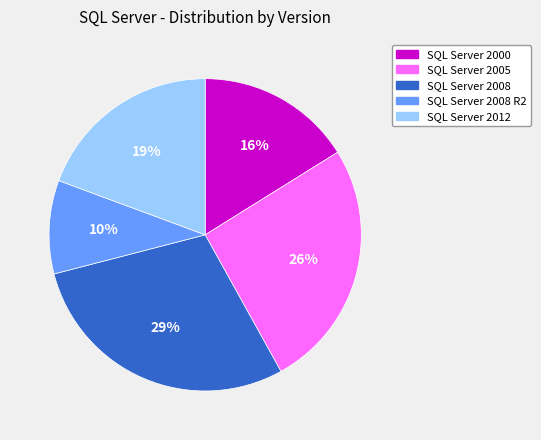

Which slice is the smallest?

SQL Server 2008 R2